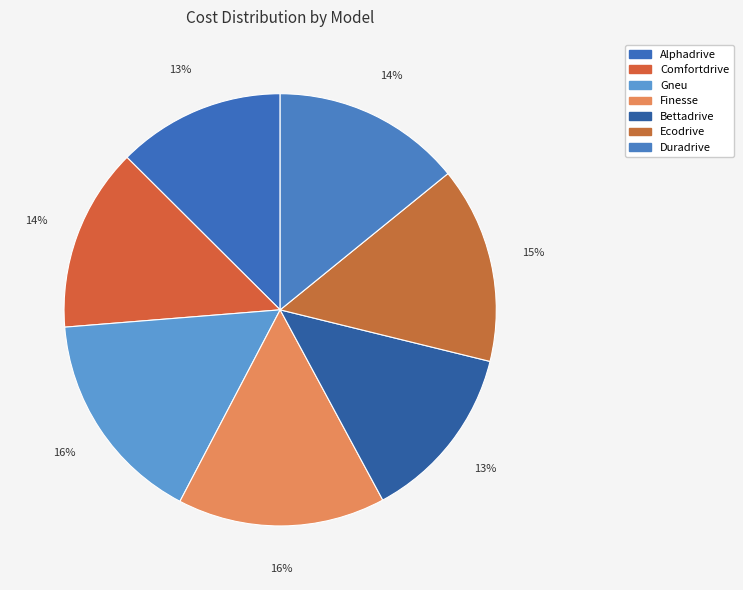

What is the total percentage of Bettadrive and Ecodrive?

28.0%